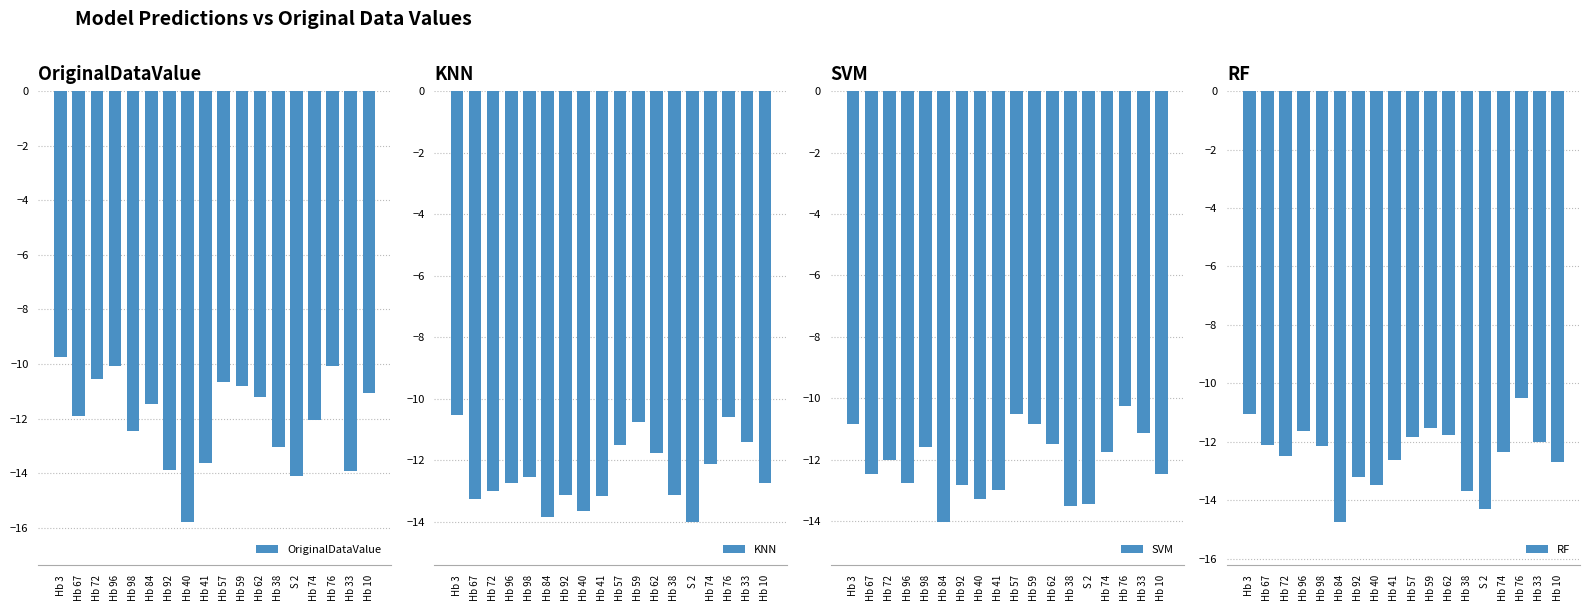

At how many categories does at least one series exceed -12?

13